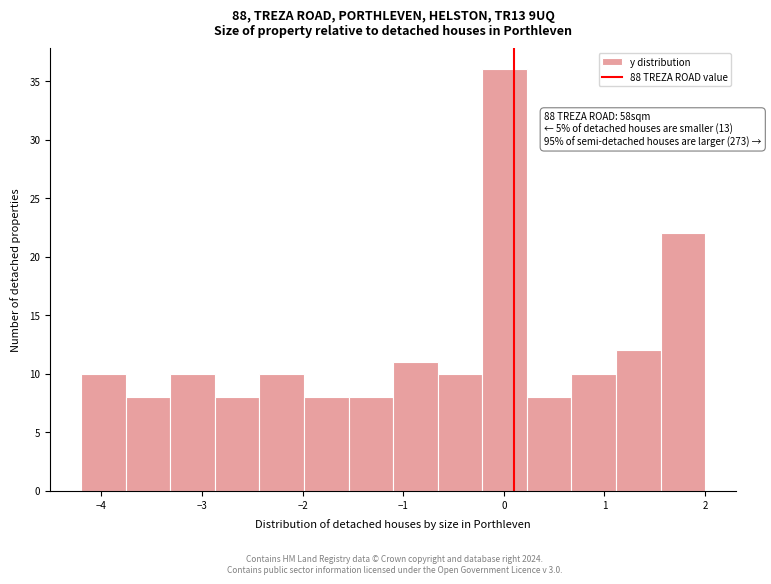

Over which range of the x-axis is the bar tallest?

-0.2 to 0.2